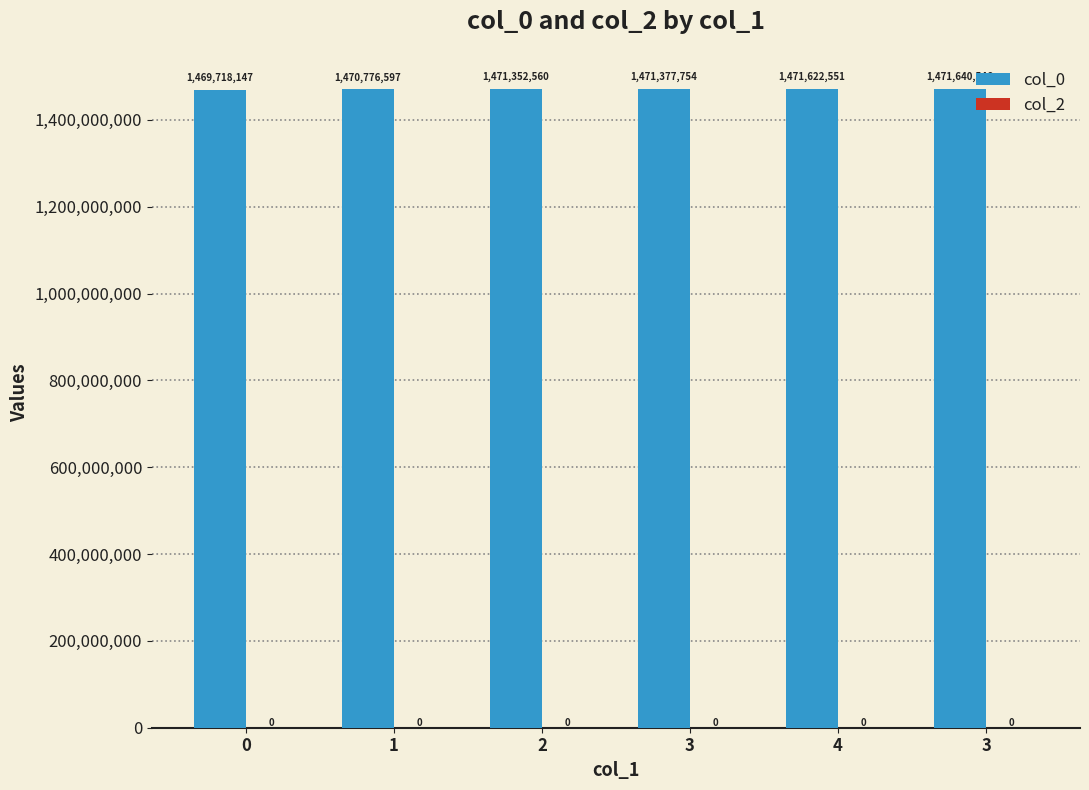

Reading left to right, transcribe all the data shown in this chart.

col_0: 0=1469718147	1=1470776597	2=1471352560	3=1471377754	4=1471622551	3=1471640546
col_2: 0=0	1=0	2=0	3=0	4=0	3=0